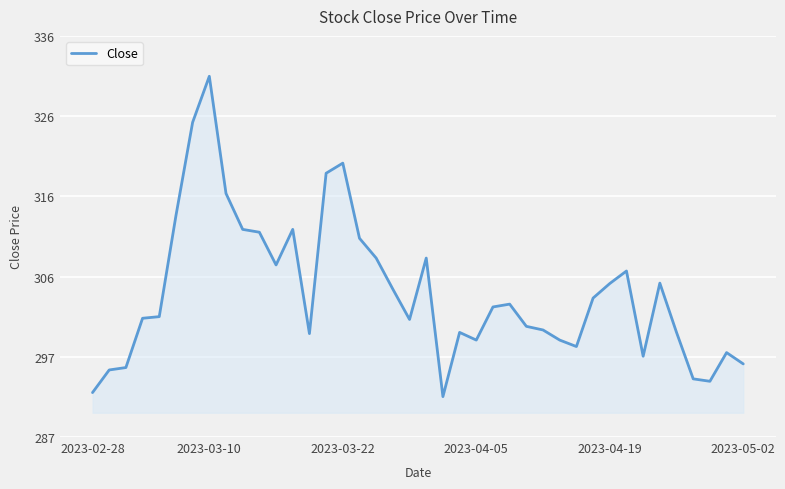

What is the minimum value shown in the chart?

291.6